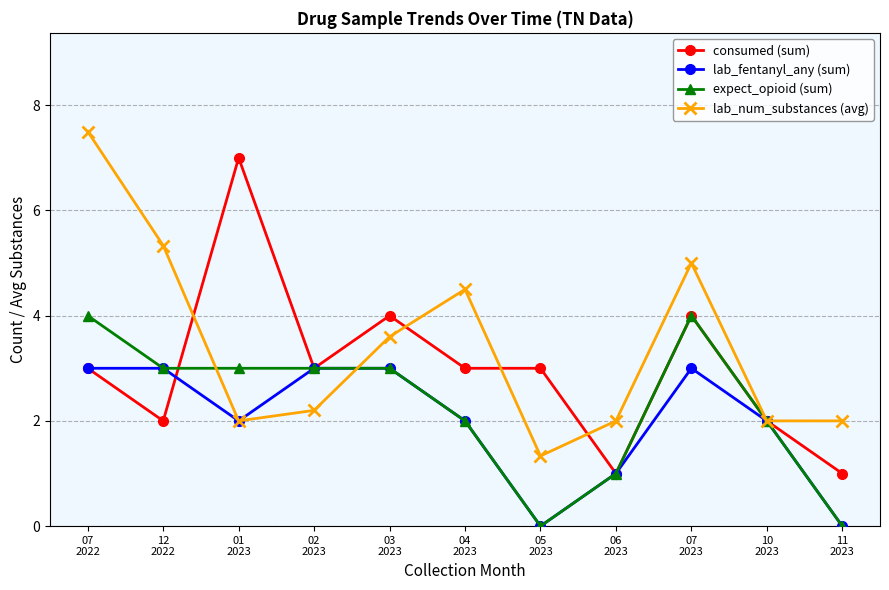

Between which two adjacent categories do expect_opioid (sum) and lab_num_substances (avg) first intersect?

12
2022 and 01
2023